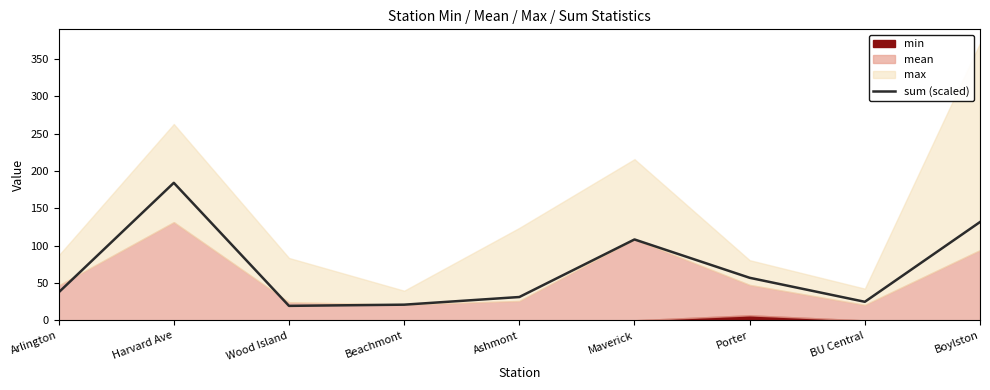

True or false: the data shows 13.4 at Wood Island.

False